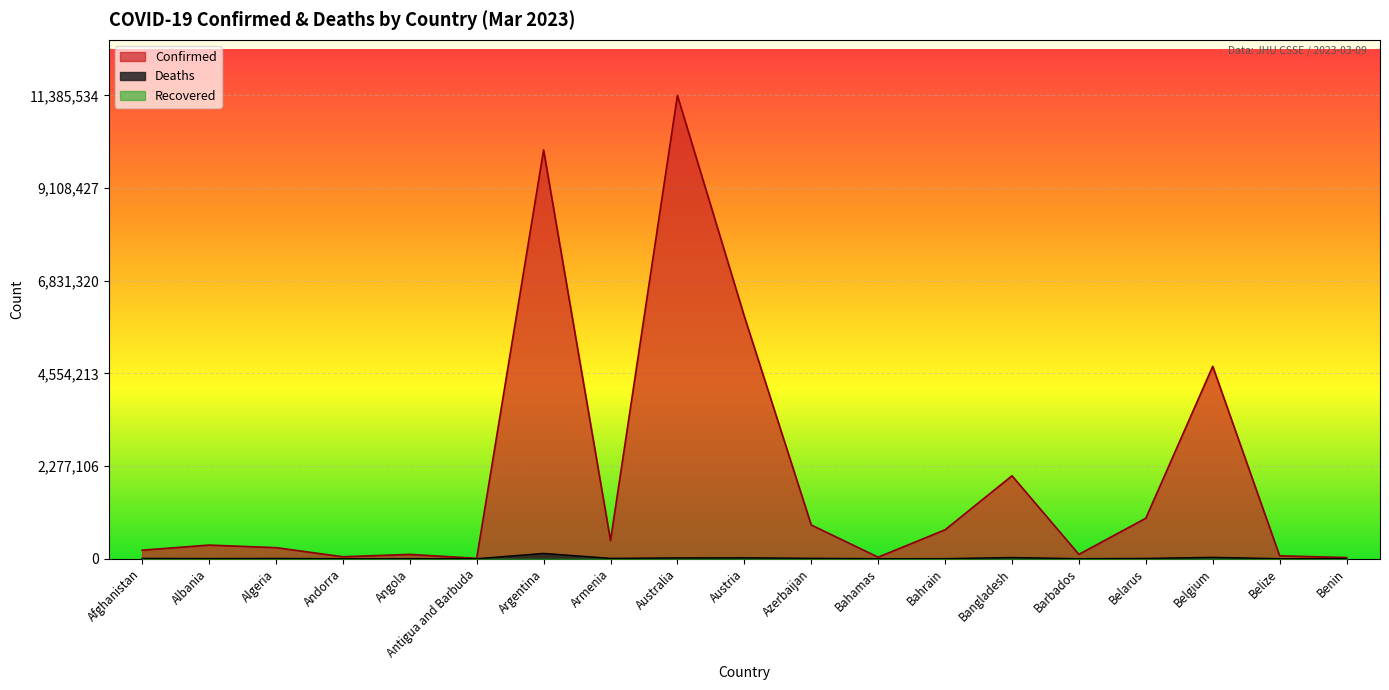

What is the difference between the second highest and second lowest values in the Deaths series?

33612